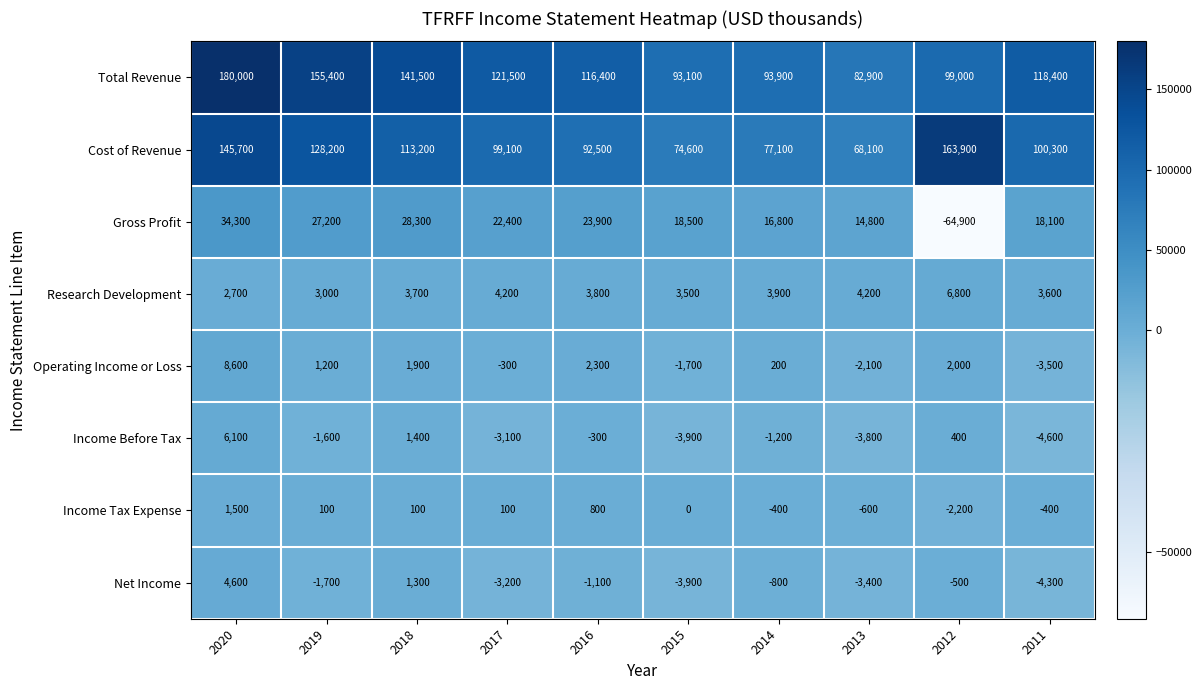

Is it true that Net Income equals -2500 at 2015?

False